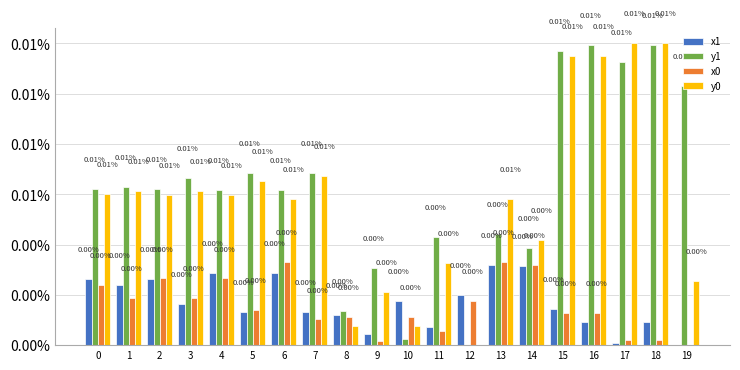

The y1 series shows 0.0 at 8. True or false?

True